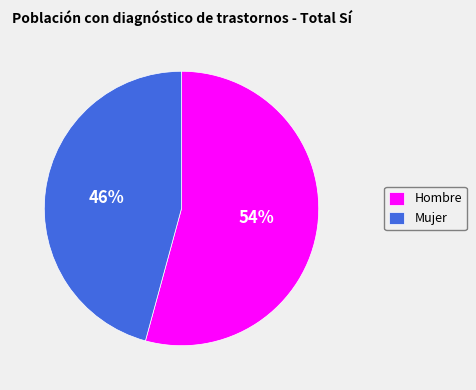

What is the largest slice in the pie chart?

Hombre